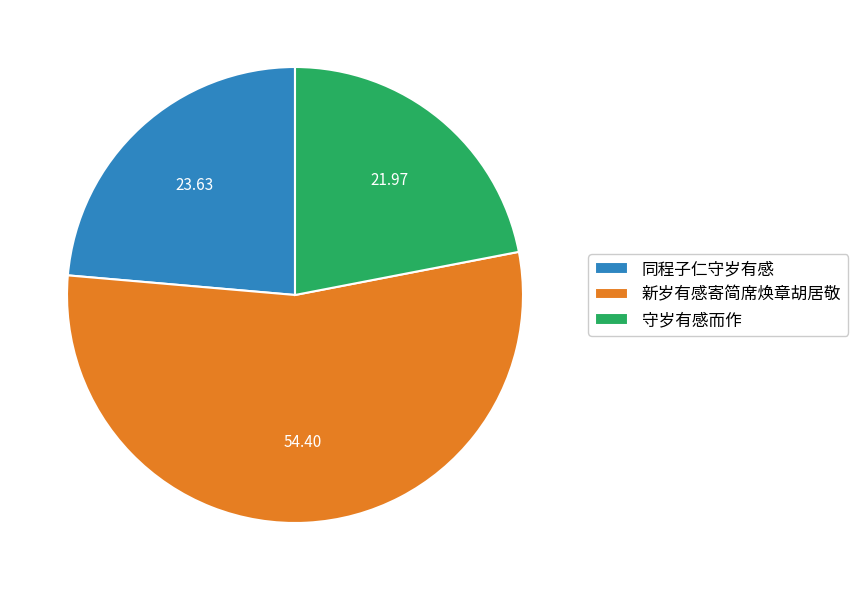

What is the largest slice in the pie chart?

新岁有感寄简席焕章胡居敬